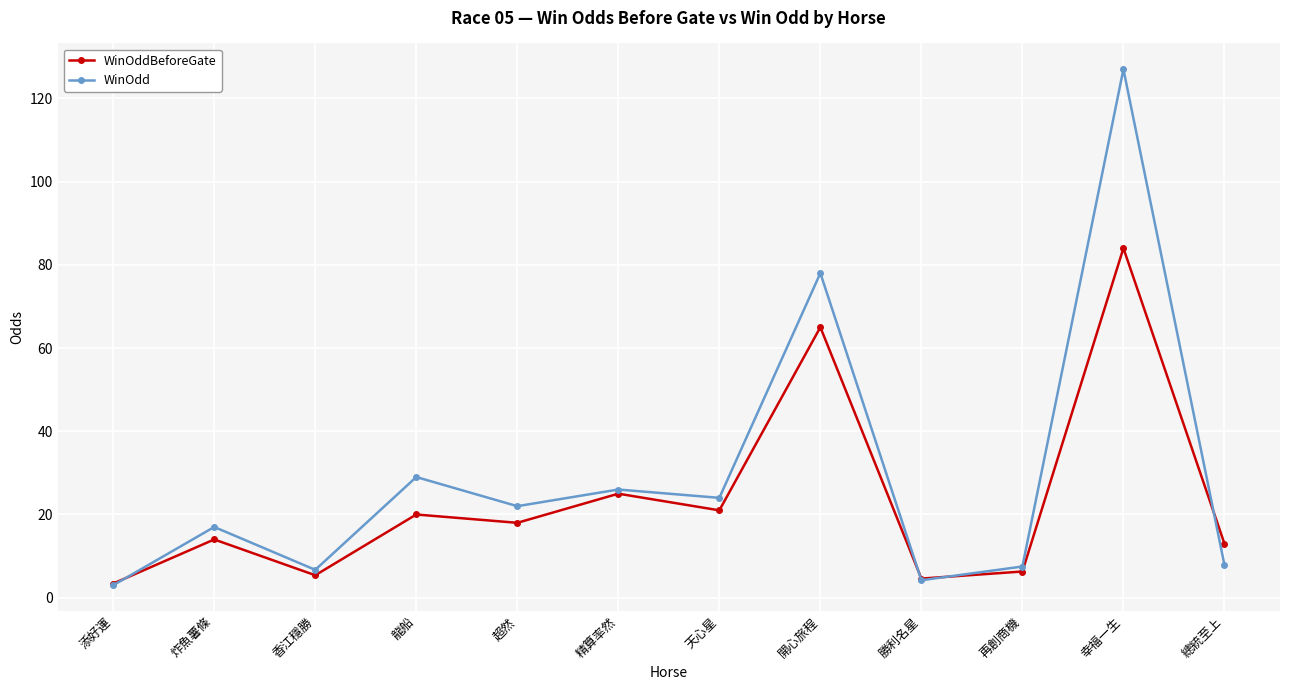

What position from the right is 超然?

8